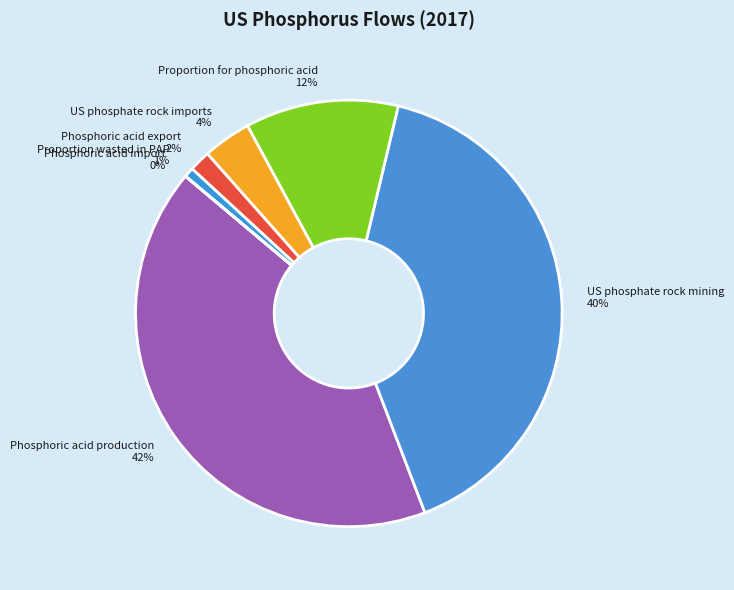

Does any single category account for the majority?

No